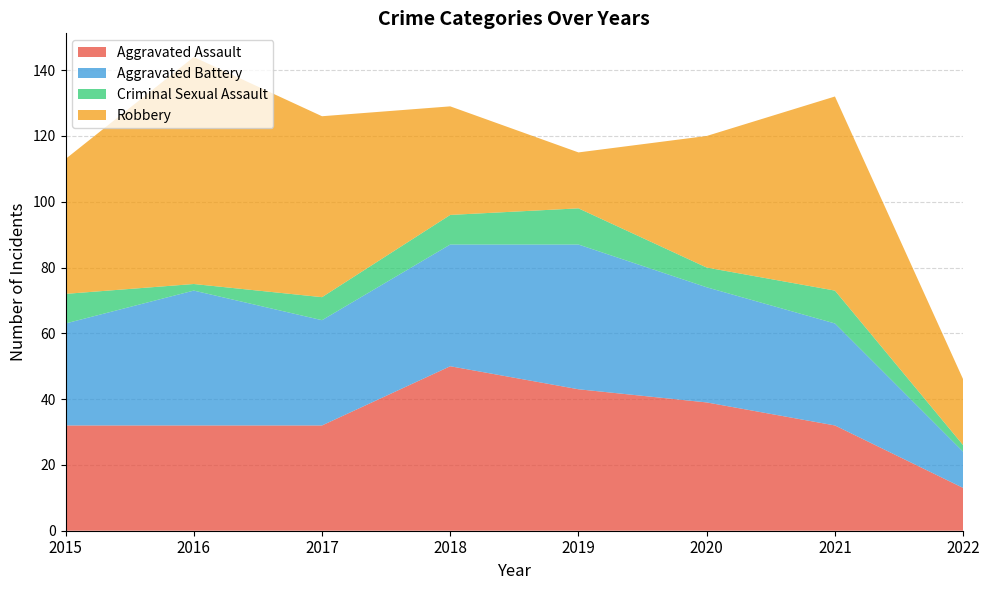

Reading left to right, what are all the values shown in this chart?

Aggravated Assault: 2015=32	2016=32	2017=32	2018=50	2019=43	2020=39	2021=32	2022=13
Aggravated Battery: 2015=31	2016=41	2017=32	2018=37	2019=44	2020=35	2021=31	2022=11
Criminal Sexual Assault: 2015=9	2016=2	2017=7	2018=9	2019=11	2020=6	2021=10	2022=2
Robbery: 2015=41	2016=69	2017=55	2018=33	2019=17	2020=40	2021=59	2022=20